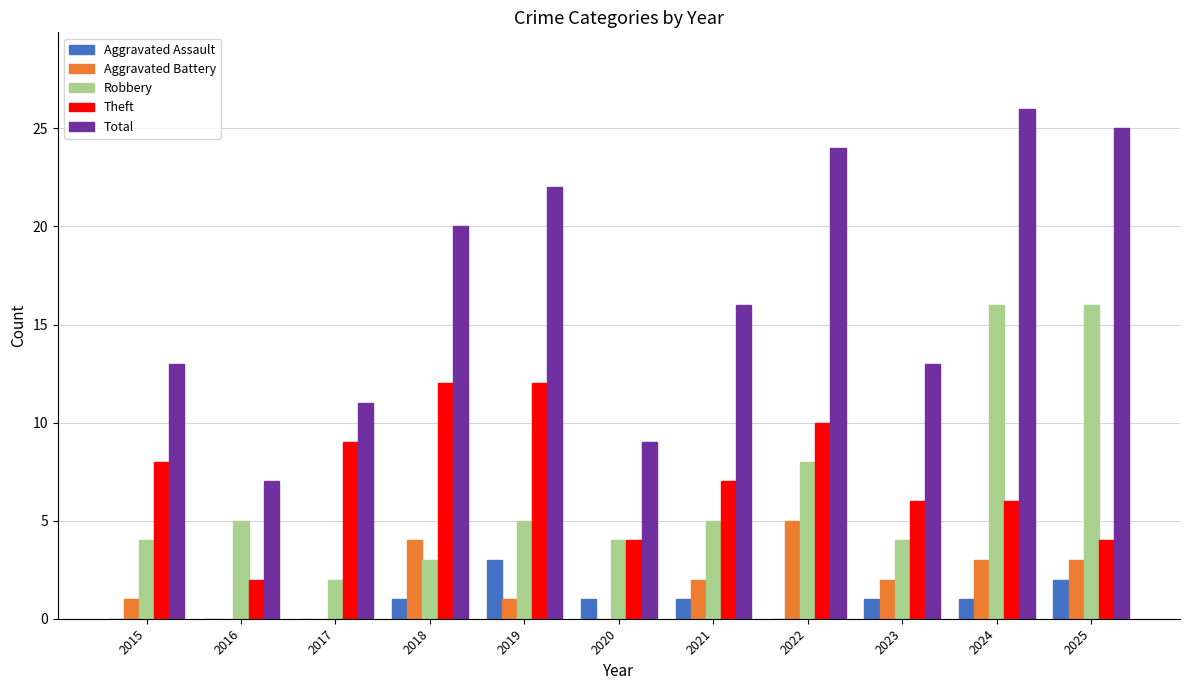

Which series has the largest total across all categories?

Total